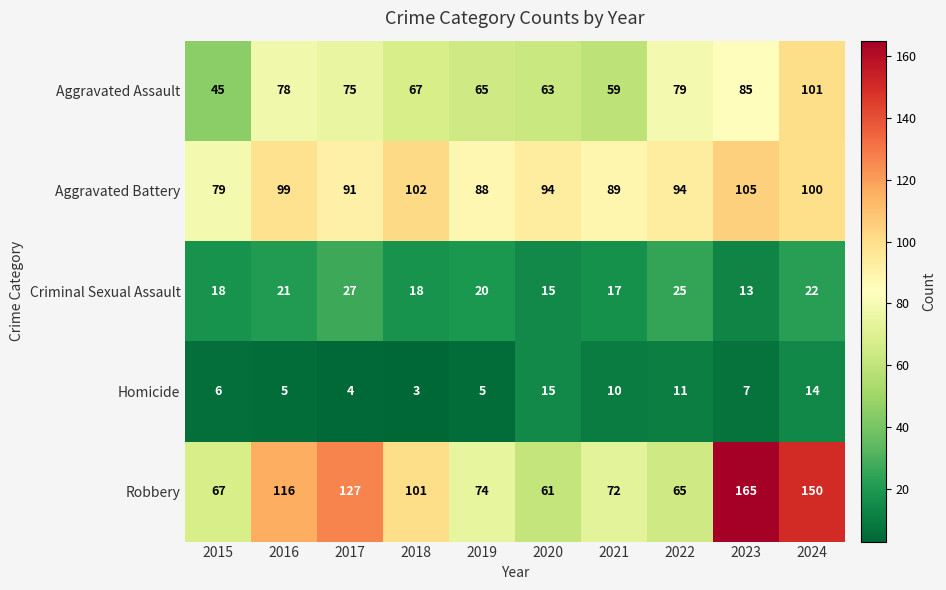

At which label is Homicide closest to 9?

2021